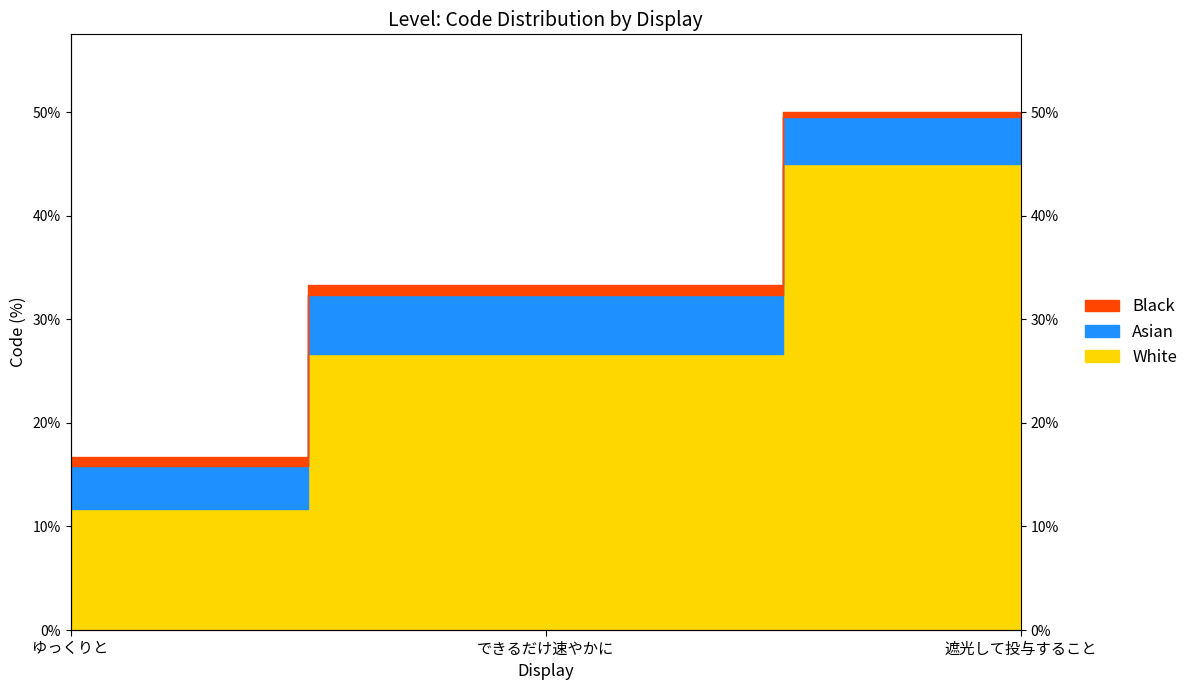

Reading right to left, extract all data points from this chart.

50.0	33.3	16.7